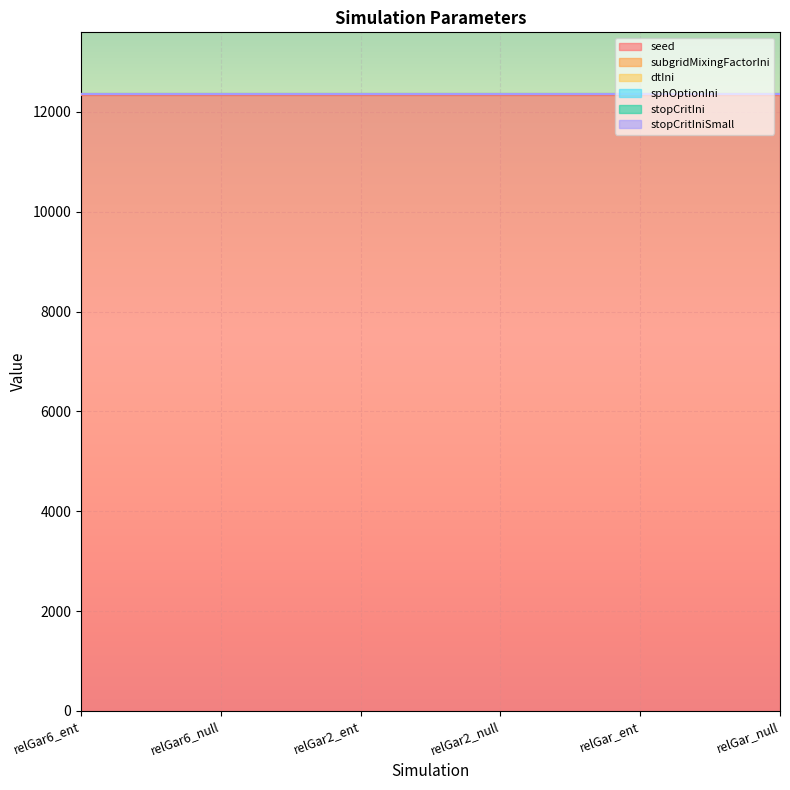

Which has a higher value, relGar_ent or relGar_null?

relGar_ent